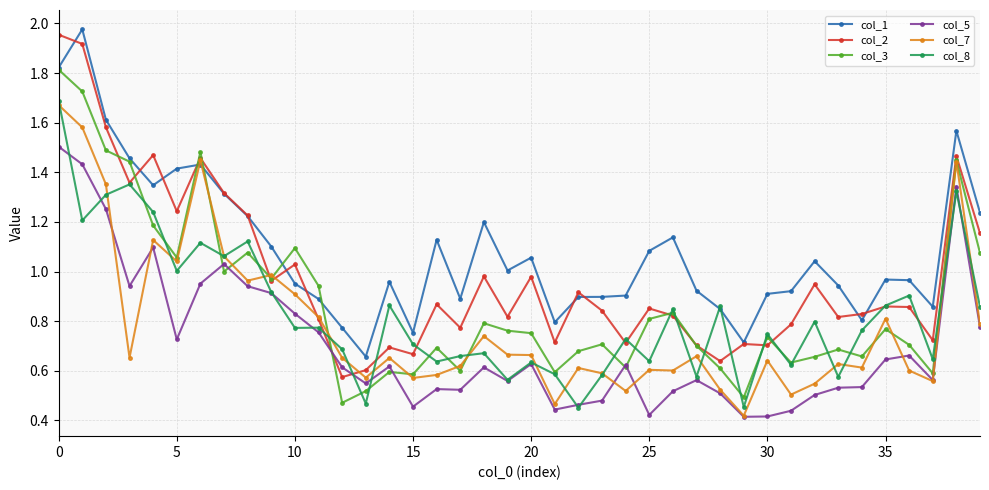

Which series has the largest total across all categories?

col_1